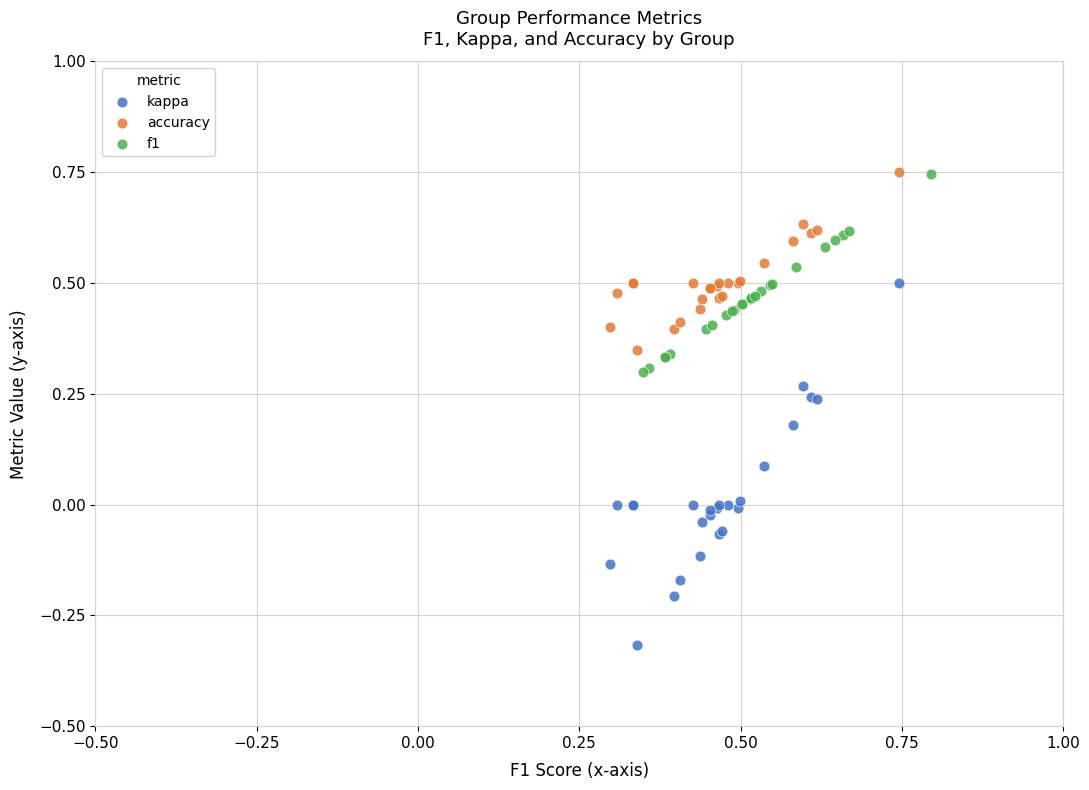

Which series has the widest spread of Y values?

kappa